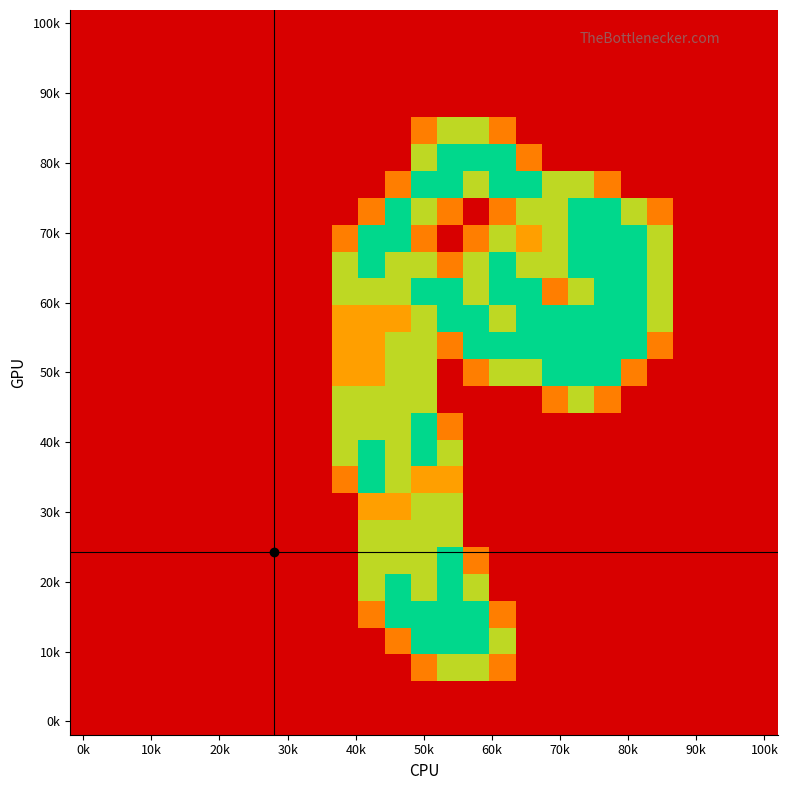

At how many categories does at least one series exceed 0?

13